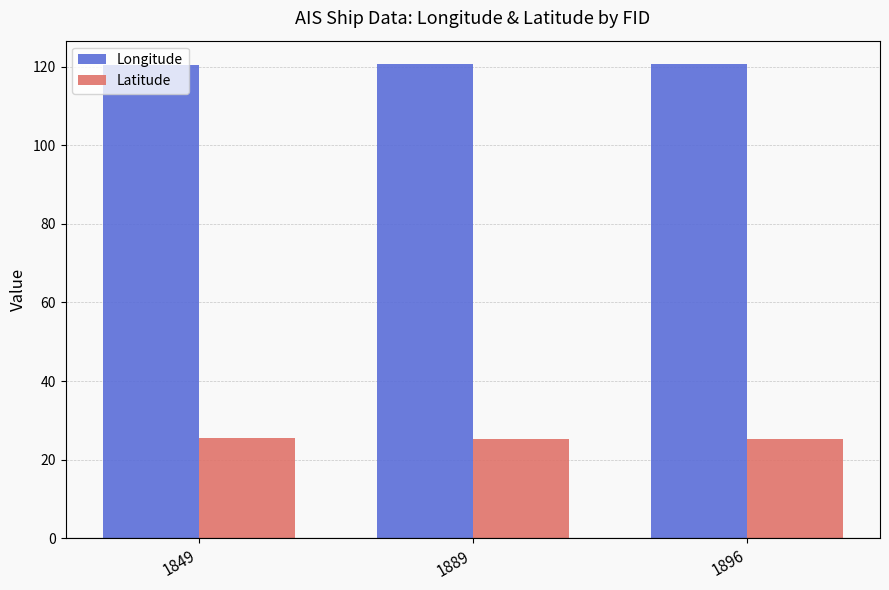

What is the average value of the Longitude series?

120.5